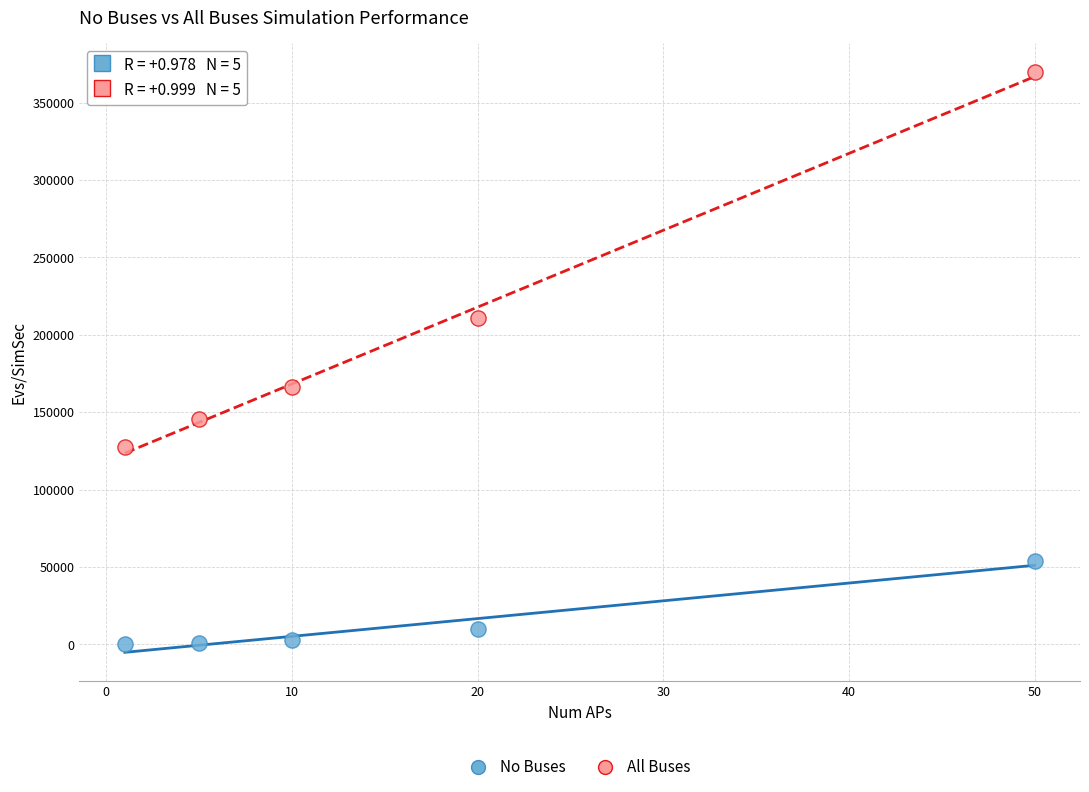

Across all data points, what is the average X value?

17